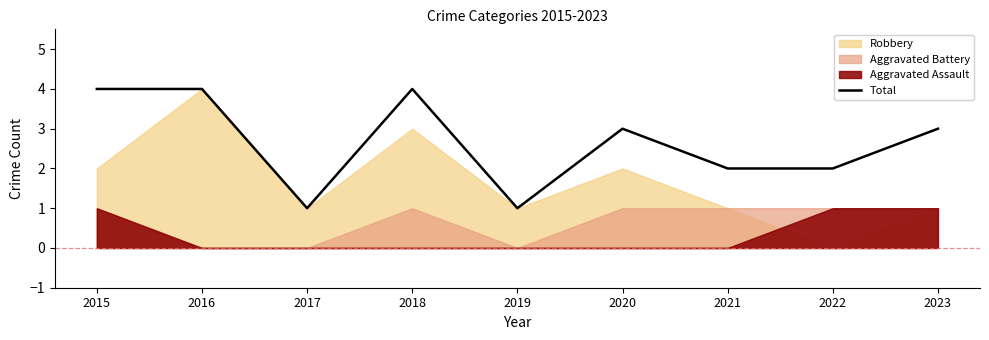

Does the chart have visible grid lines?

No